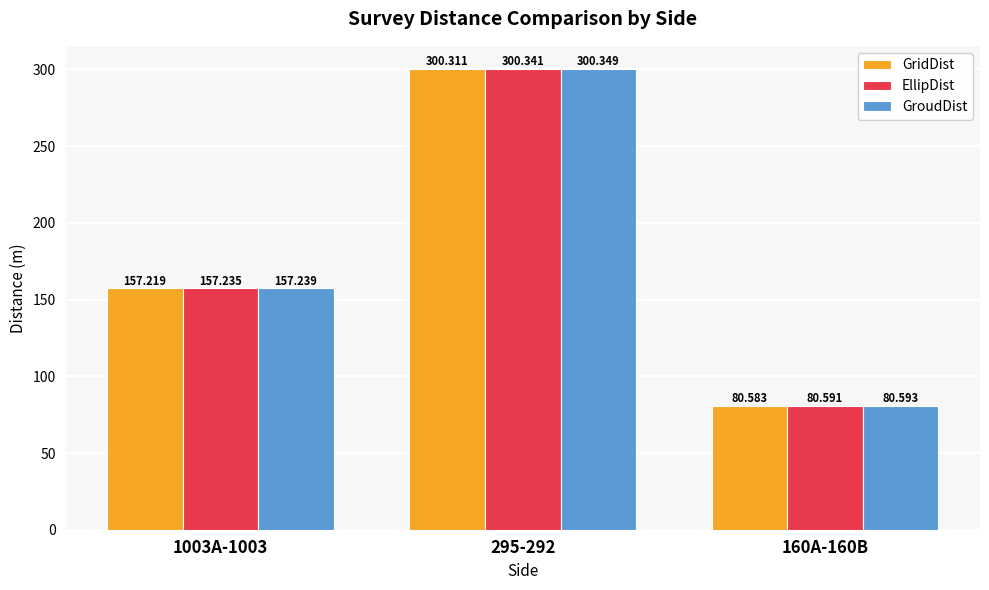

What is the minimum value for GridDist?

80.6